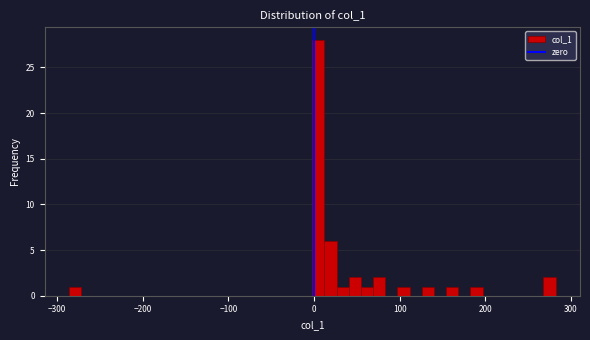

Around what value on the x-axis is the tallest bar? Give the approximate position of its centre, as read against the axis.

10